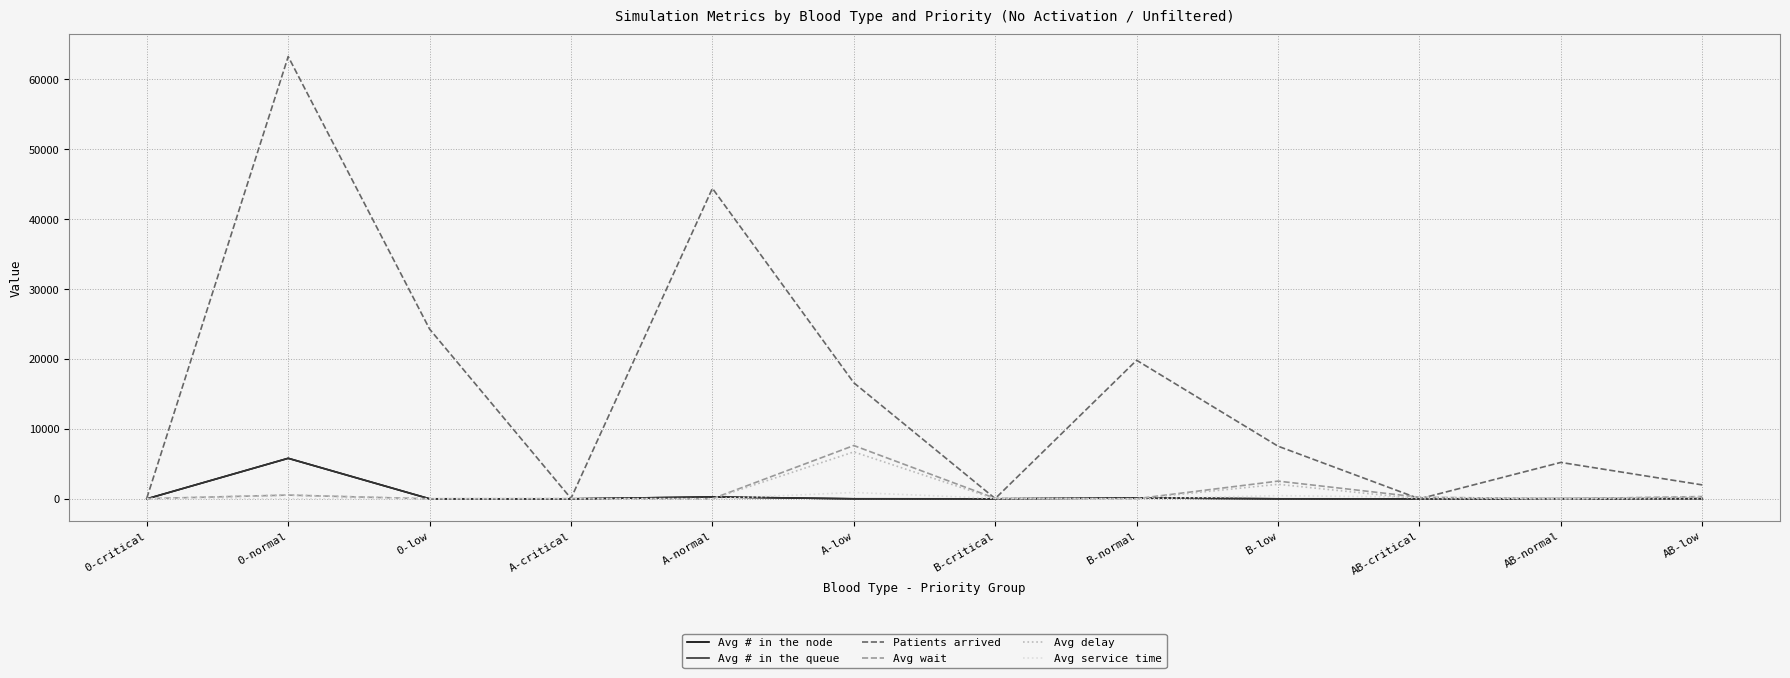

Which category has the highest value in the Avg wait series?

A-low